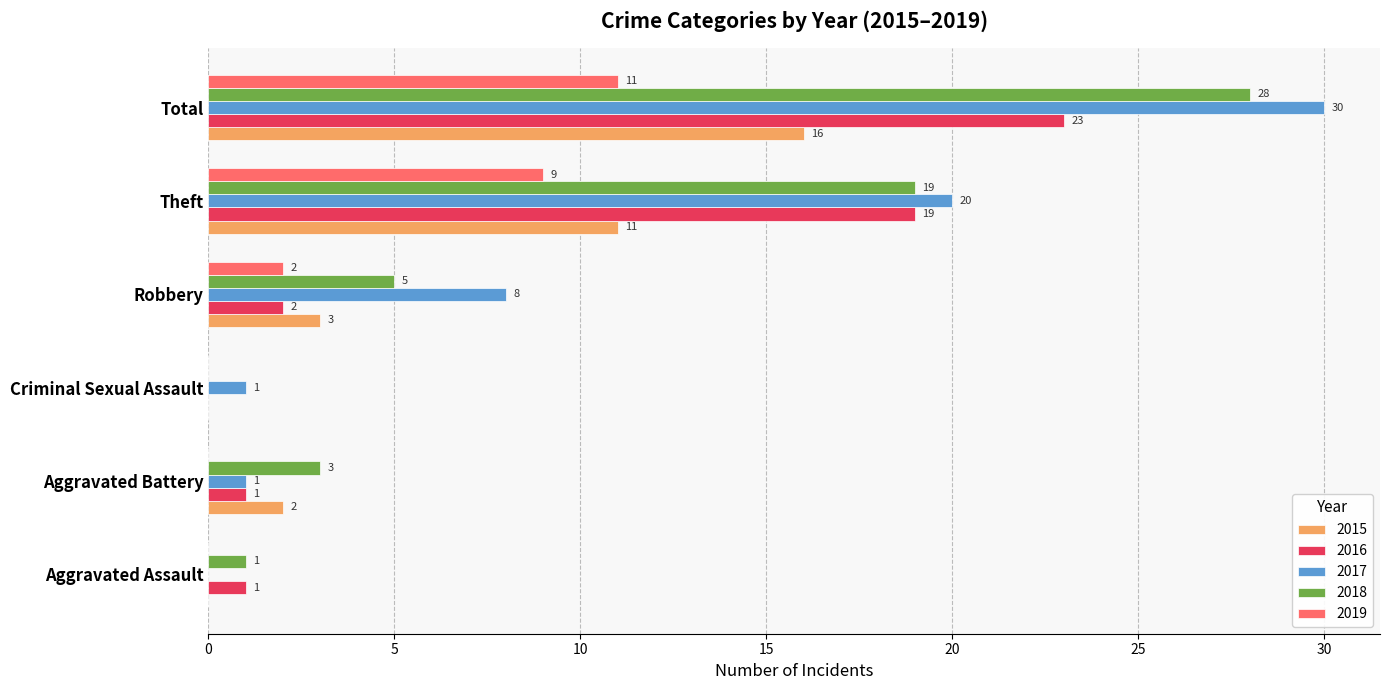

What is the approximate value of 2015 at Theft?

11